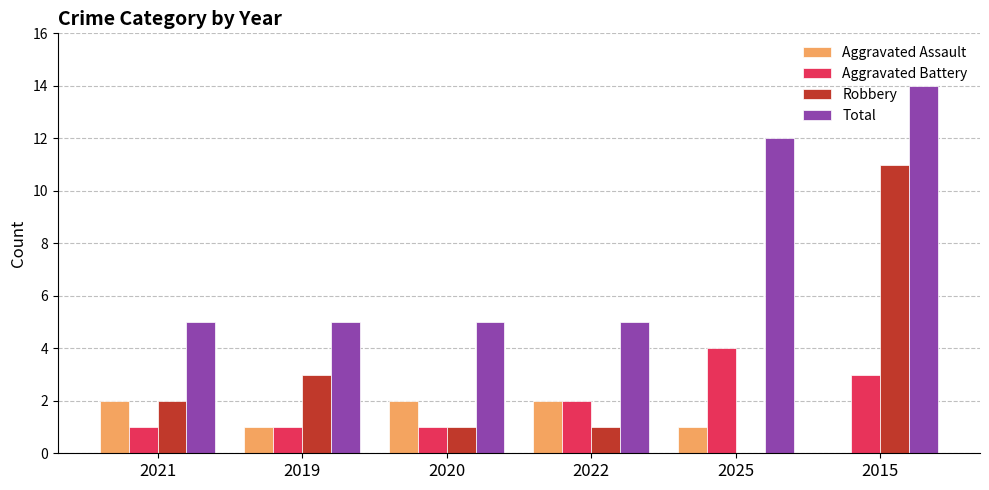

Is the value of Aggravated Assault at 2022 greater than the value of Robbery at 2019?

No